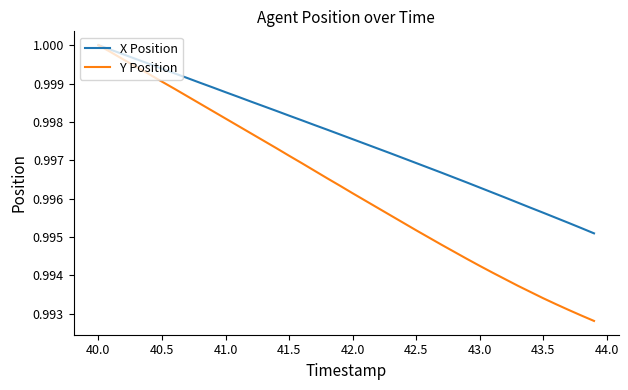

At how many categories does at least one series exceed 0?

40